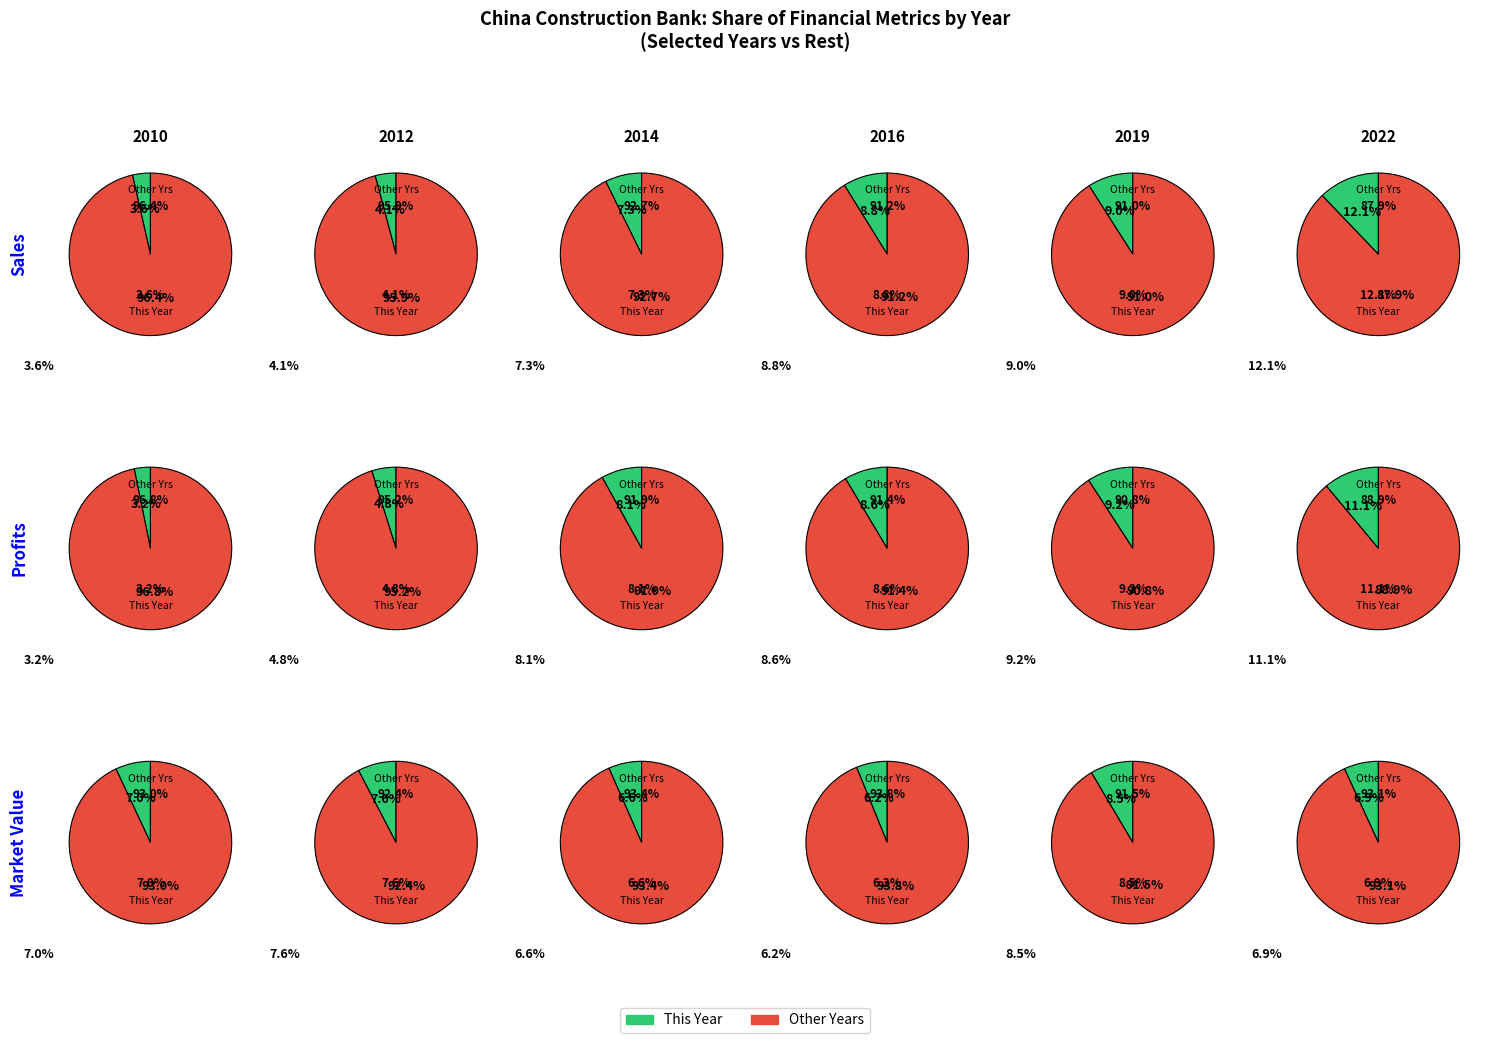

Which series changed the most between 2012 and 2021?

Sales